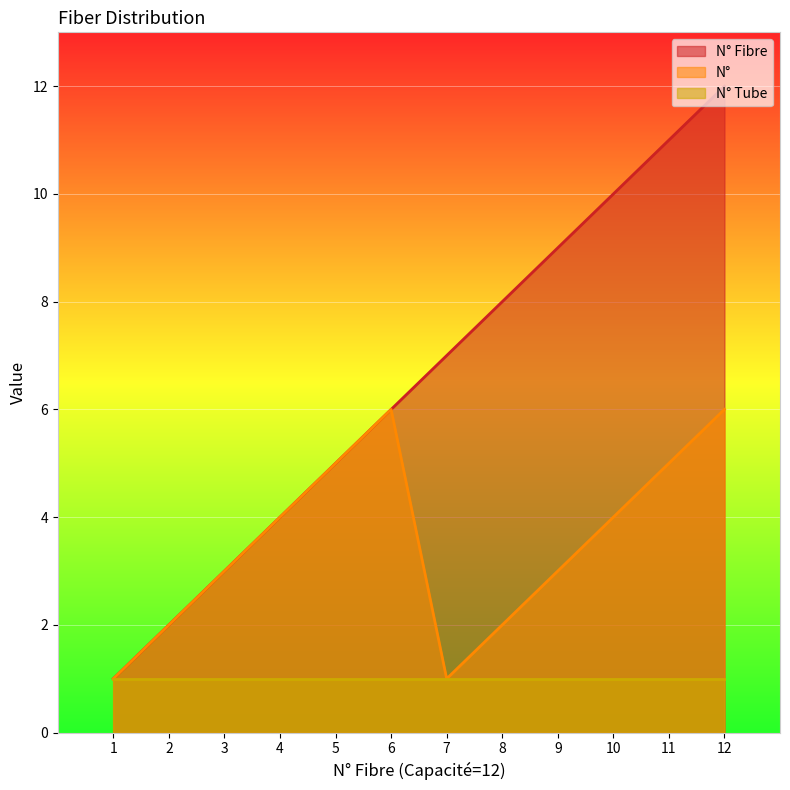

Which label corresponds to the smallest value in the chart?

1